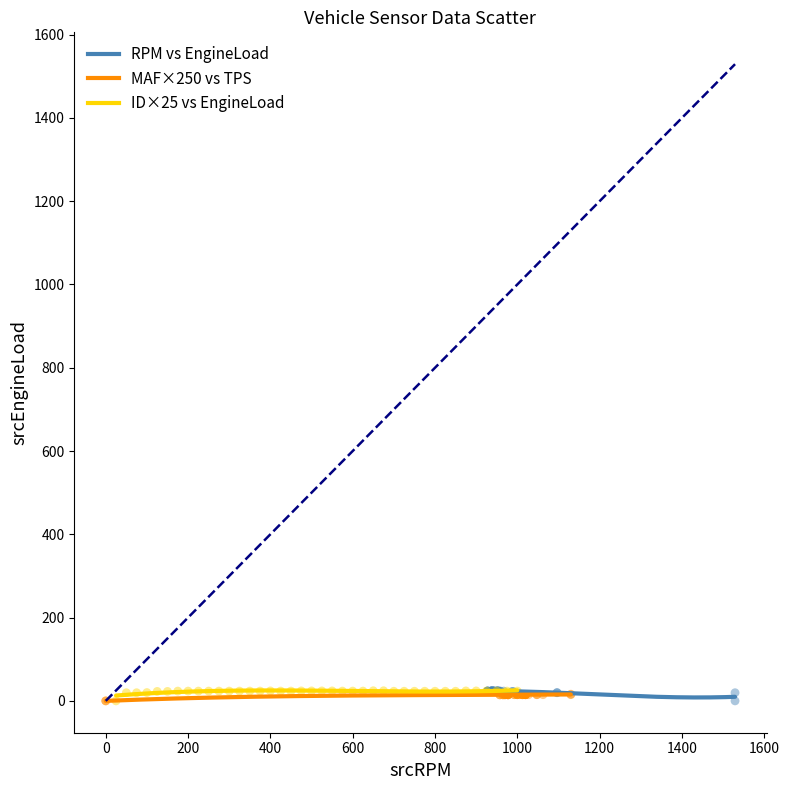

What are all the series names shown in the legend?

RPM vs EngineLoad, MAF×250 vs TPS, ID×25 vs EngineLoad